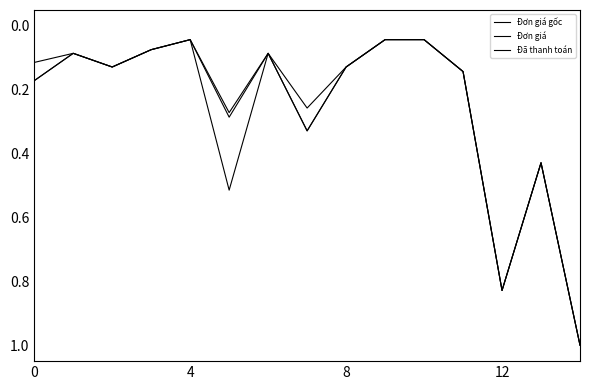

How many lines are shown in the chart?

3